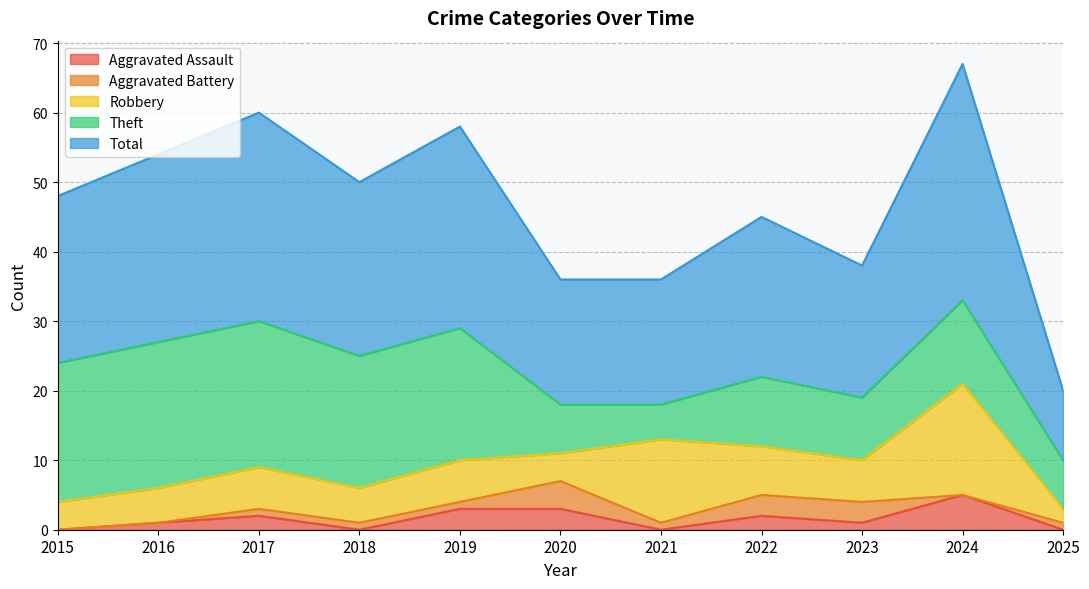

Where do Theft and Robbery first cross each other?

2020 and 2021